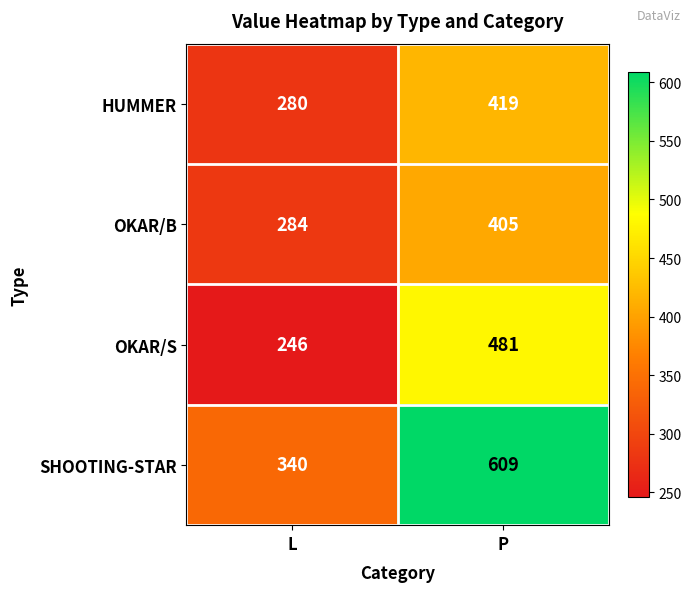

Is it true that OKAR/B equals 378 at L?

False